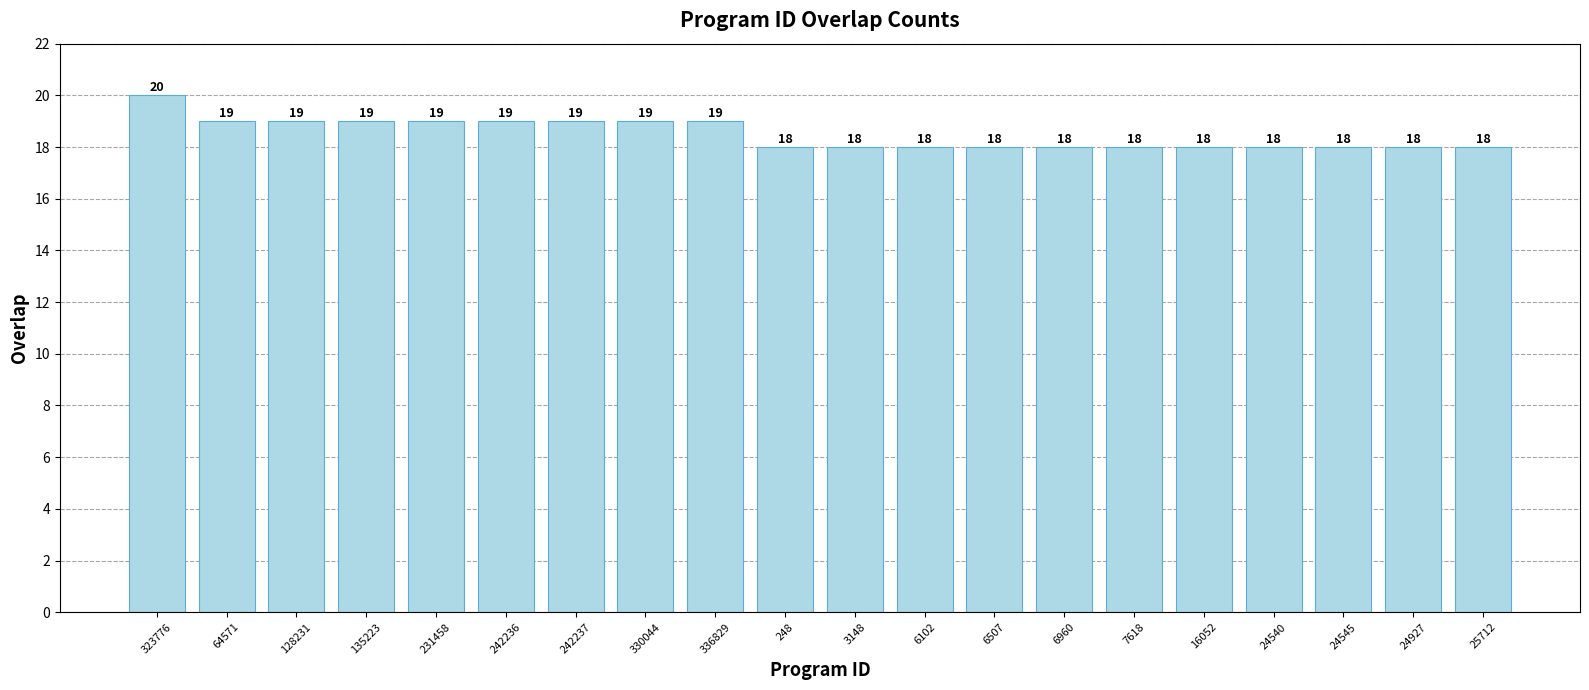

What value does the data have at 7618?

18